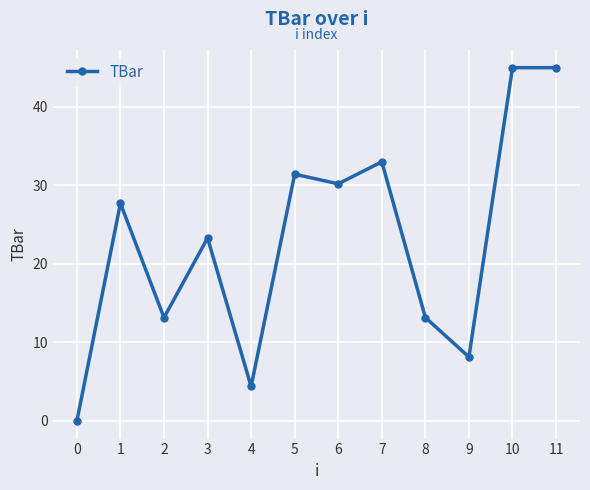

Which has a higher value, 9 or 6?

6